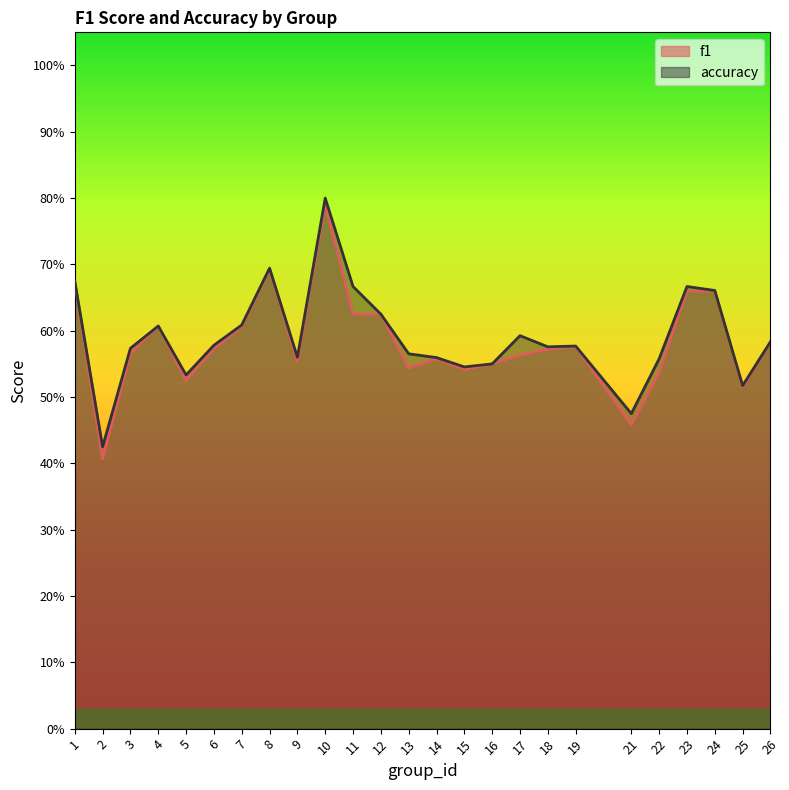

Reading left to right, list all the values displayed in this chart.

f1: 0.7	0.4	0.6	0.6	0.5	0.6	0.6	0.7	0.6	0.8	0.6	0.6	0.5	0.6	0.5	0.6	0.6	0.6	0.6	0.5	0.5	0.7	0.7	0.5	0.6
accuracy: 0.7	0.4	0.6	0.6	0.5	0.6	0.6	0.7	0.6	0.8	0.7	0.6	0.6	0.6	0.5	0.6	0.6	0.6	0.6	0.5	0.6	0.7	0.7	0.5	0.6